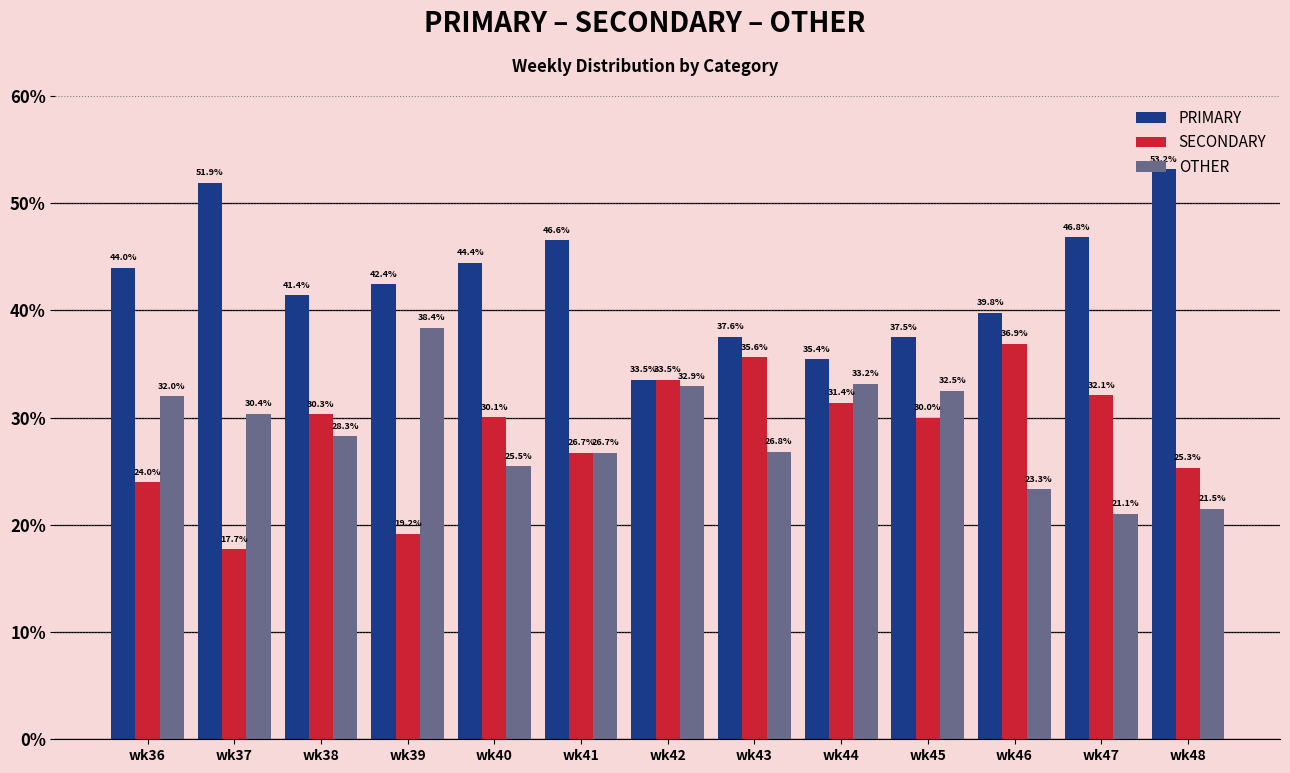

At which category does the chart reach its minimum across all series?

wk37